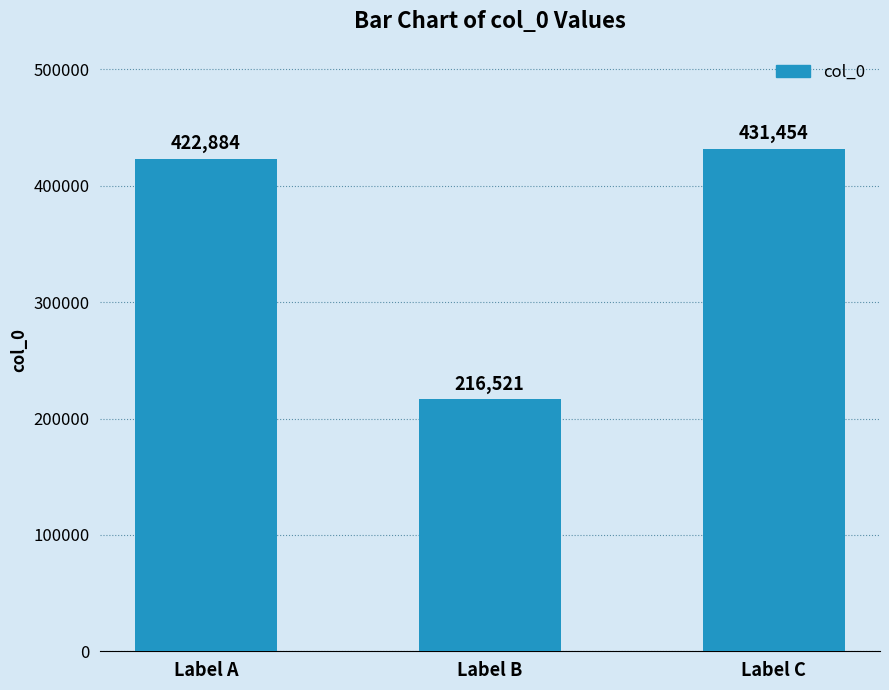

What is the value of the 1st bar from the left?

422884